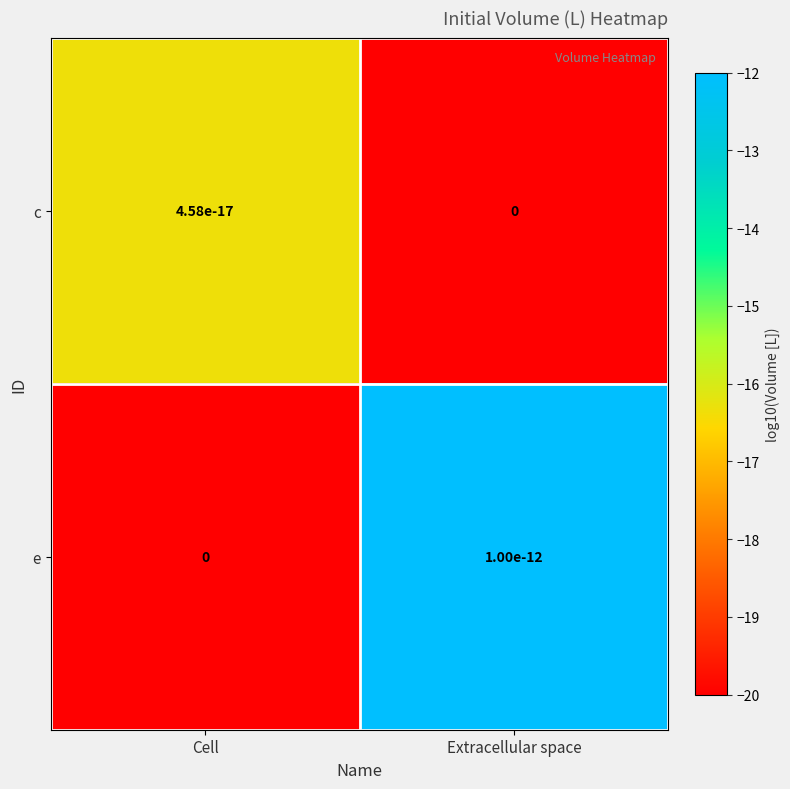

True or false: c has a value of -16.3 at Cell.

True